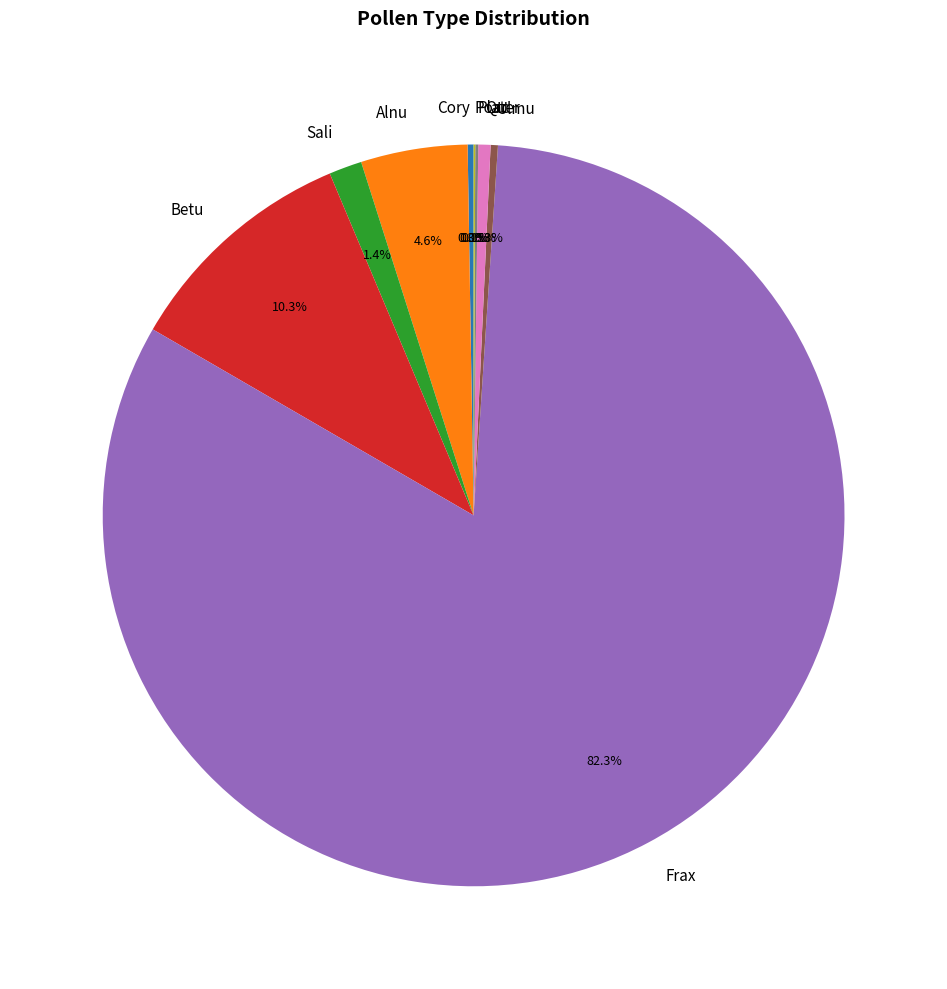

Which has a higher value, Sali or Ulmu?

Sali